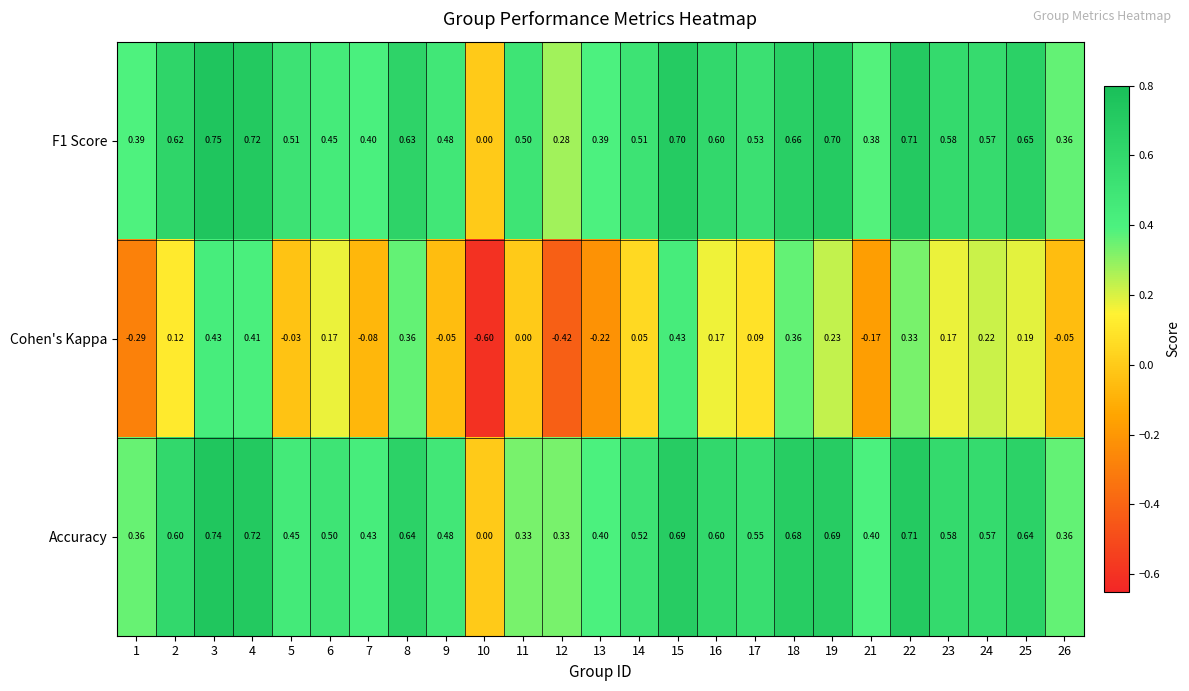

Between 9 and 11, which series saw the biggest shift?

Accuracy